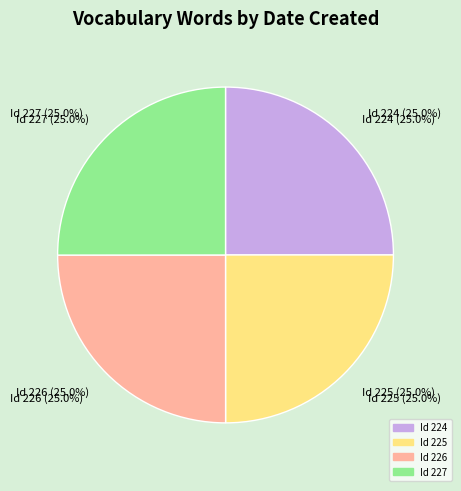

The 224 slice represents 17% of the pie. True or false?

False